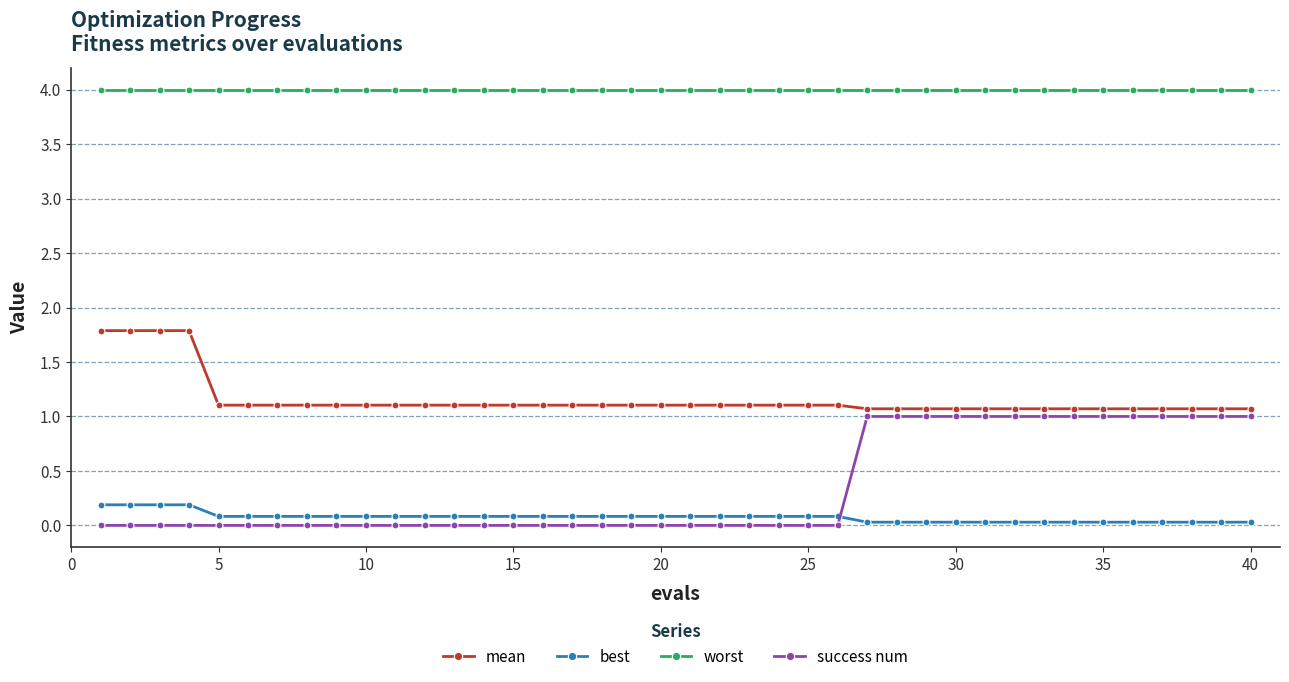

Which series has the largest range (max minus min)?

success num